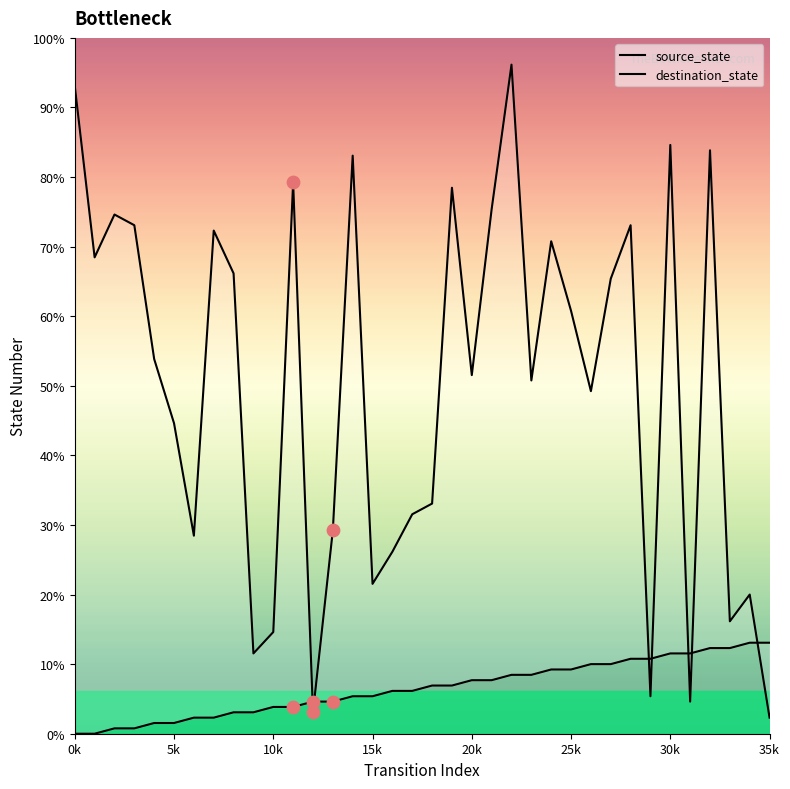

Which series has the widest spread of Y values?

destination_state